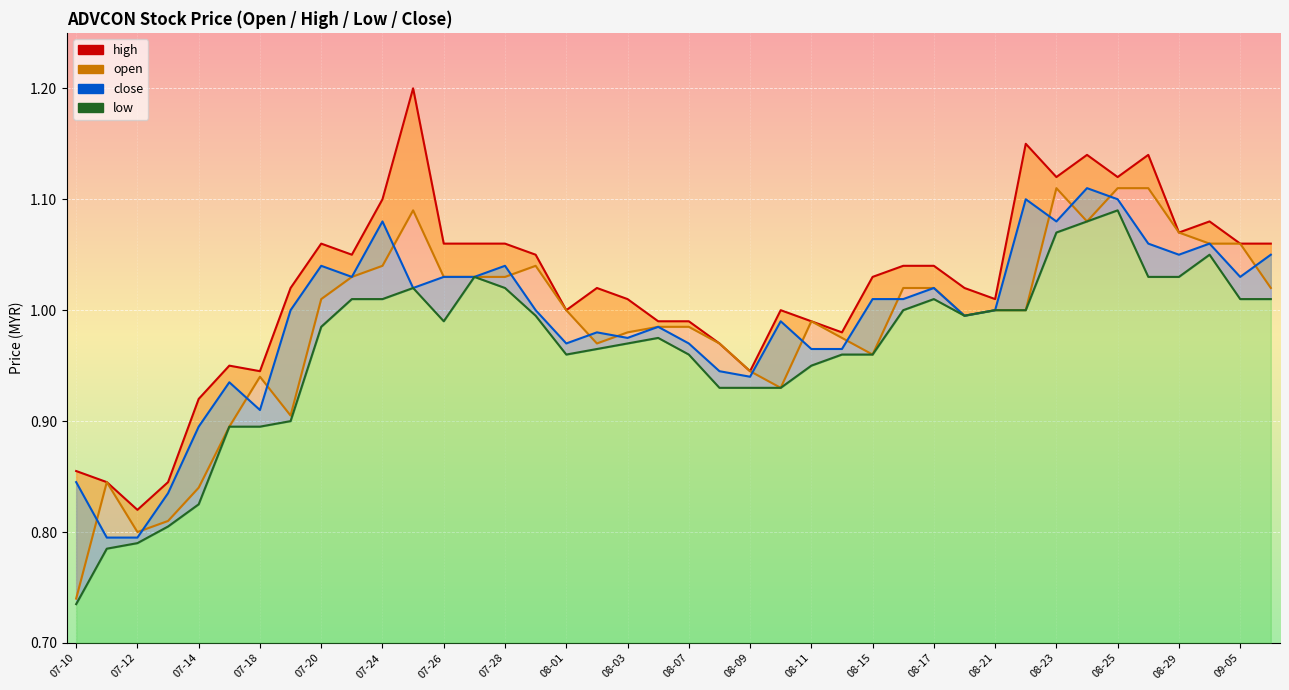

At how many categories does at least one series exceed 1?

25